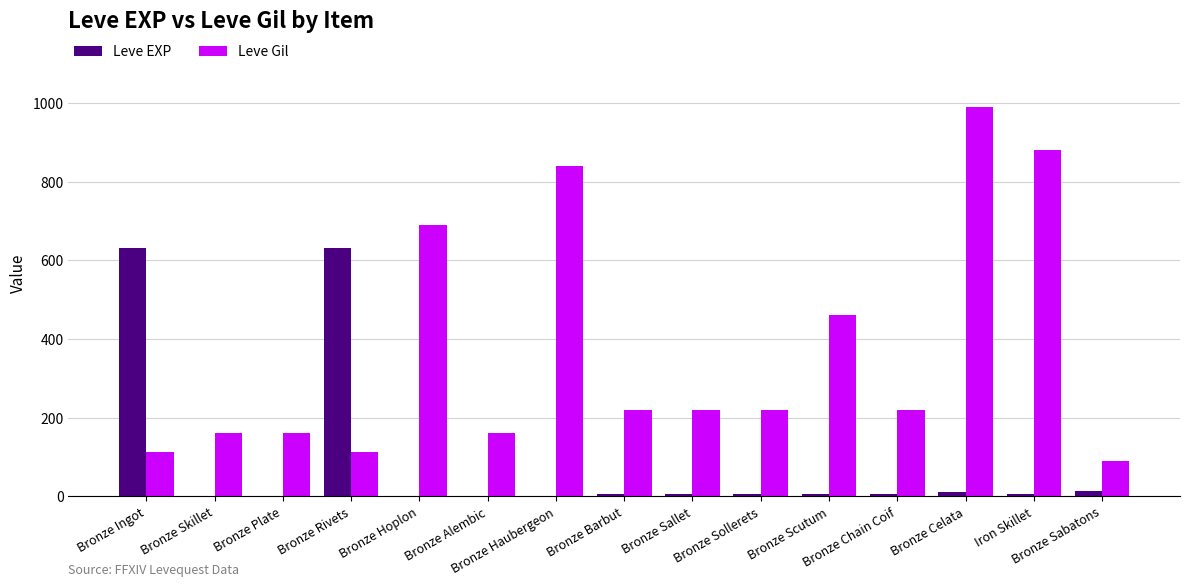

Is the value of Leve Gil at Bronze Chain Coif greater than the value of Leve EXP at Bronze Sallet?

Yes